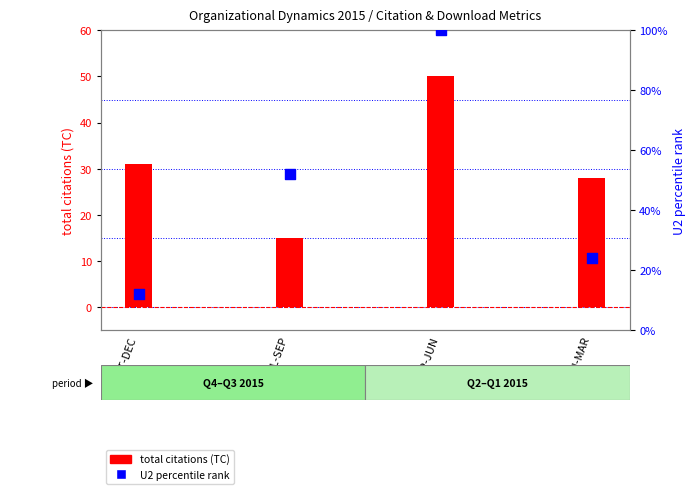

Which series contains the highest Y value?

U2 percentile rank